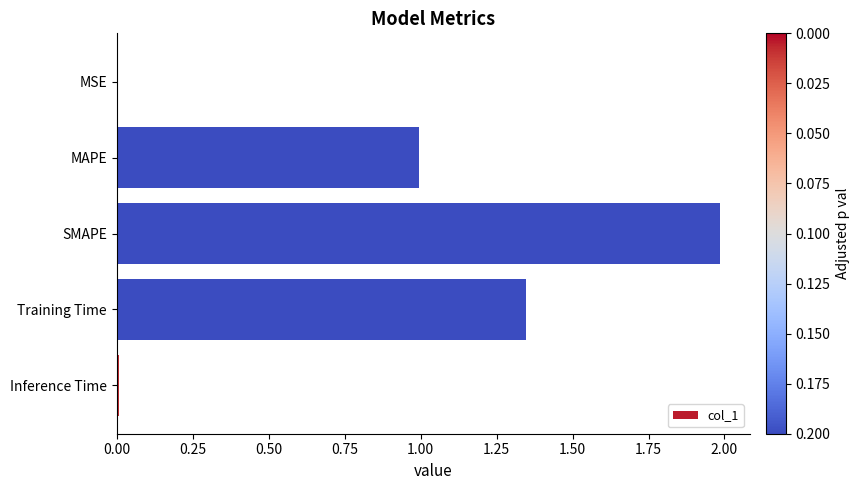

The value at MAPE is 0.5. True or false?

False